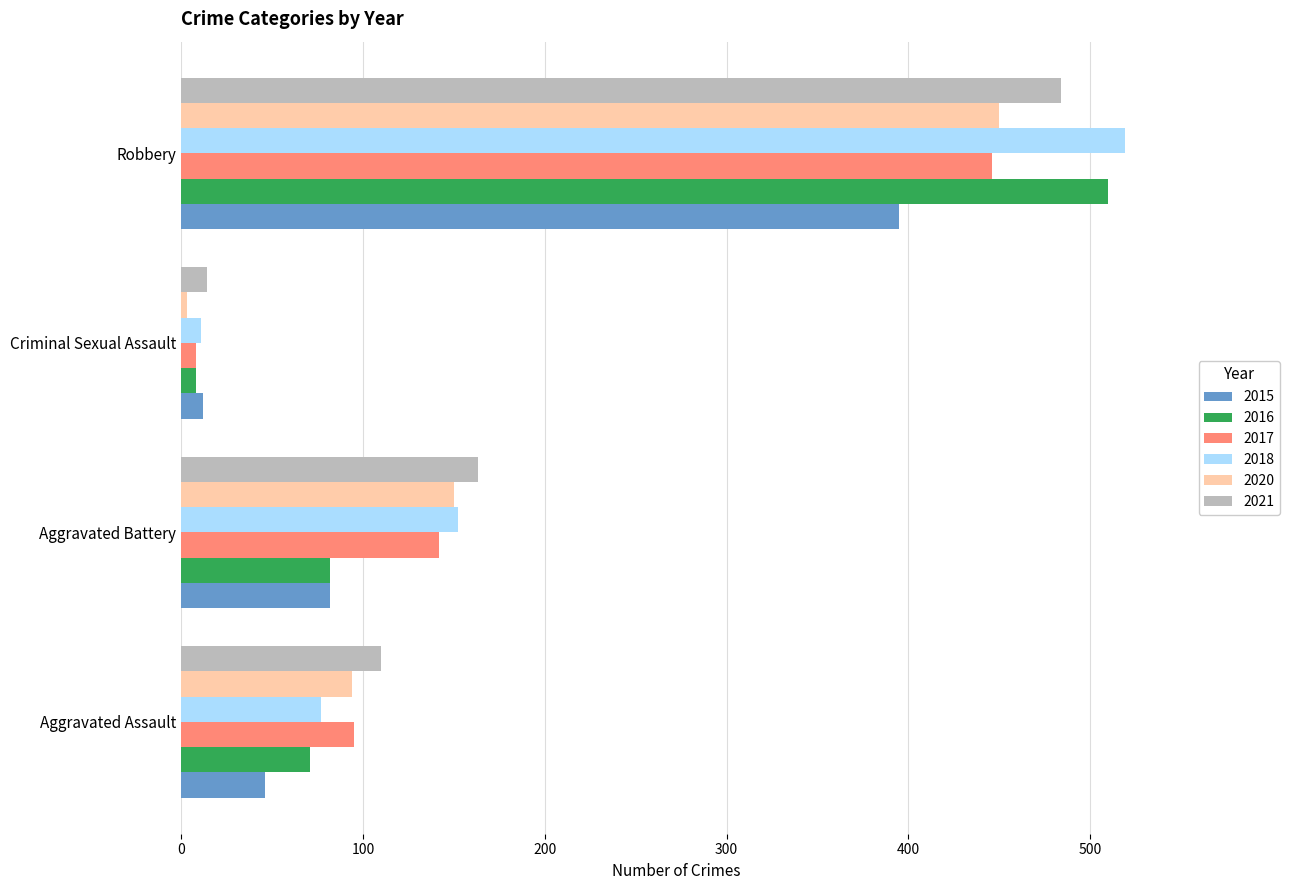

At which category does the chart reach its minimum across all series?

Criminal Sexual Assault